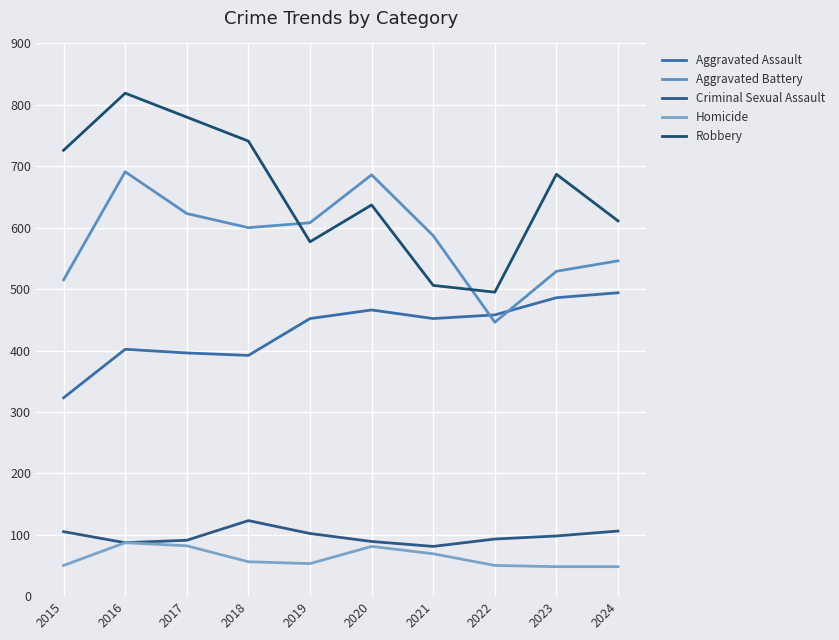

Which series has the widest spread of values?

Robbery